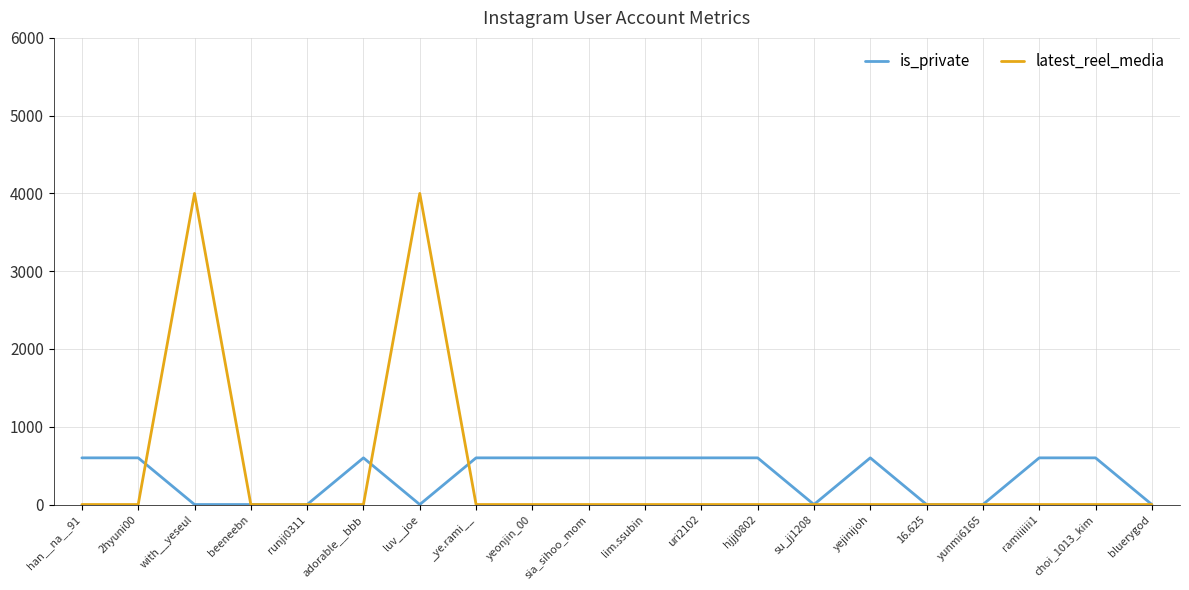

Between which two adjacent categories do is_private and latest_reel_media first intersect?

2hyuni00 and with__yeseul